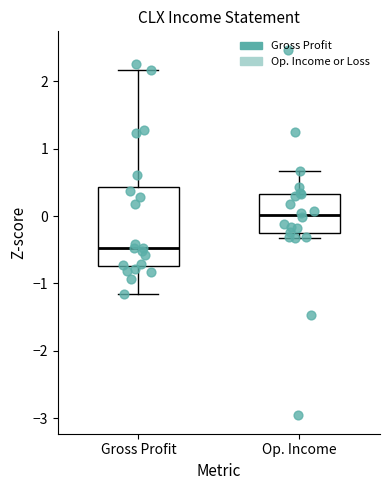

Which box has the highest median line?

Op. Income